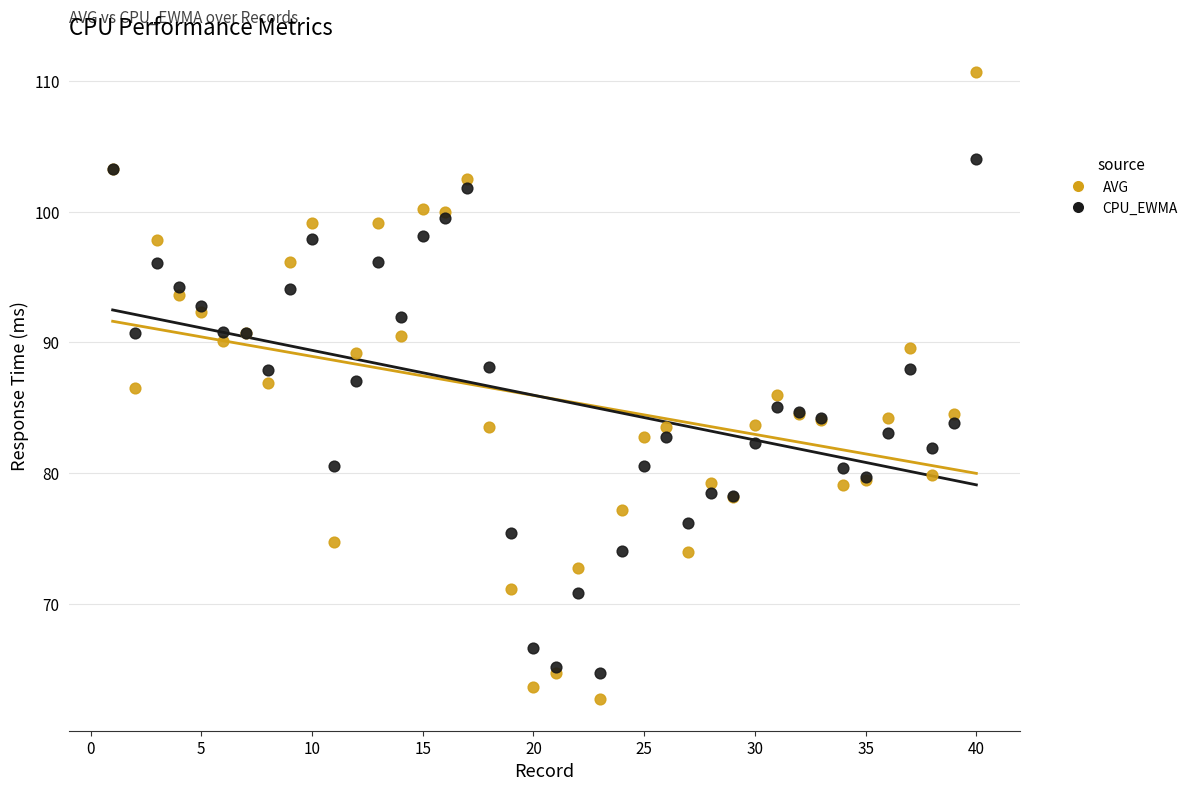

Which series has the largest Y range (max minus min)?

AVG